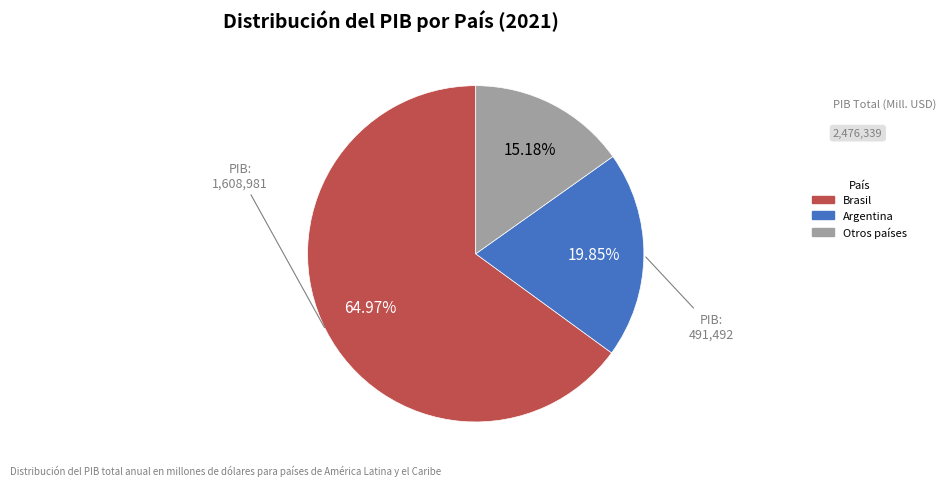

Does any single category account for the majority?

Yes